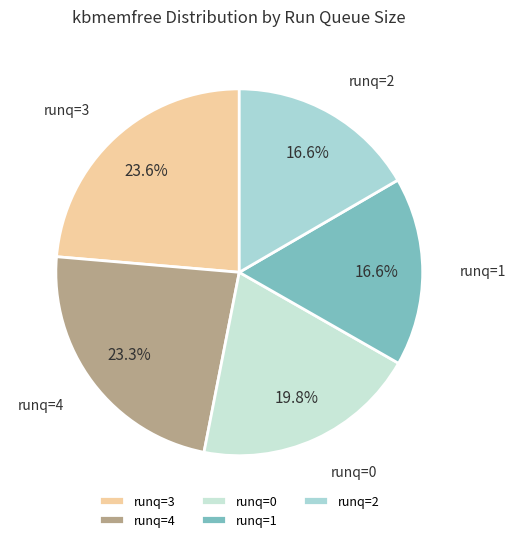

Is the sum of runq=4 and runq=0 greater than half?

No